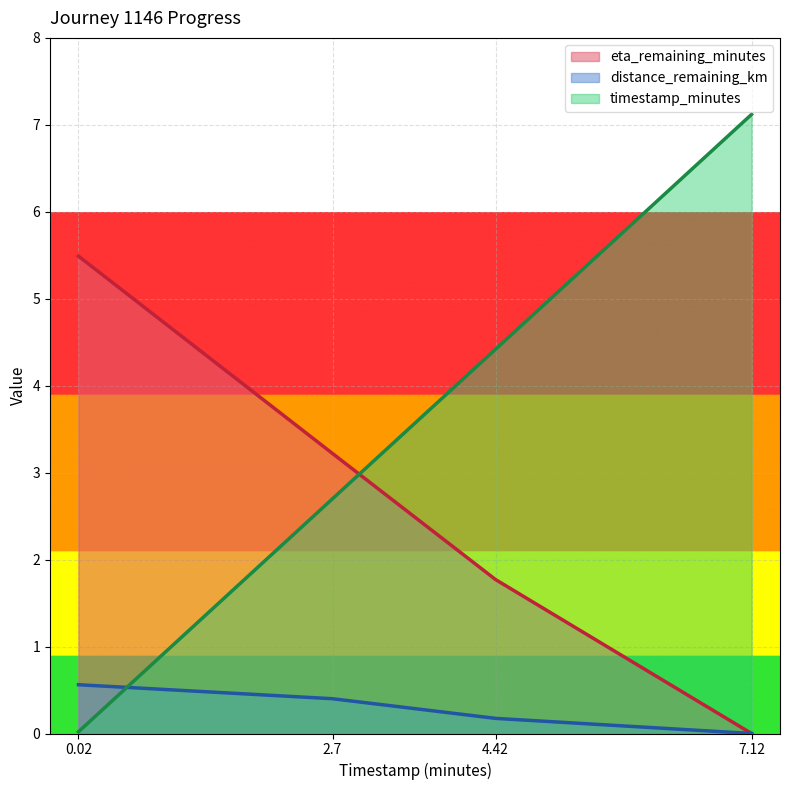

At how many categories does at least one series exceed 2?

4